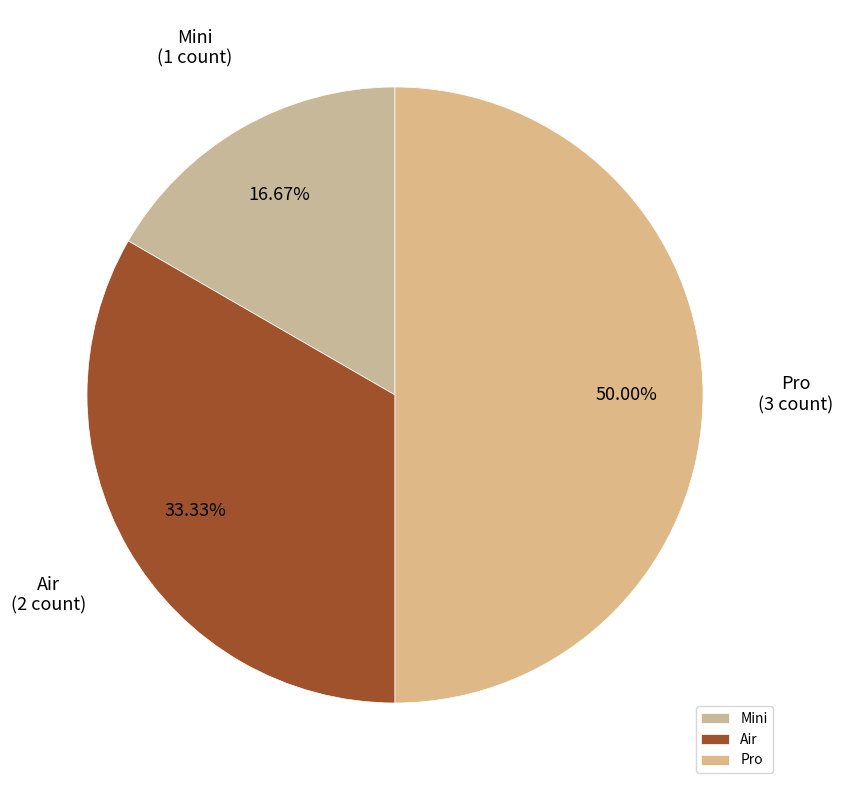

Rank the categories by value from highest to lowest.

Pro, Air, Mini